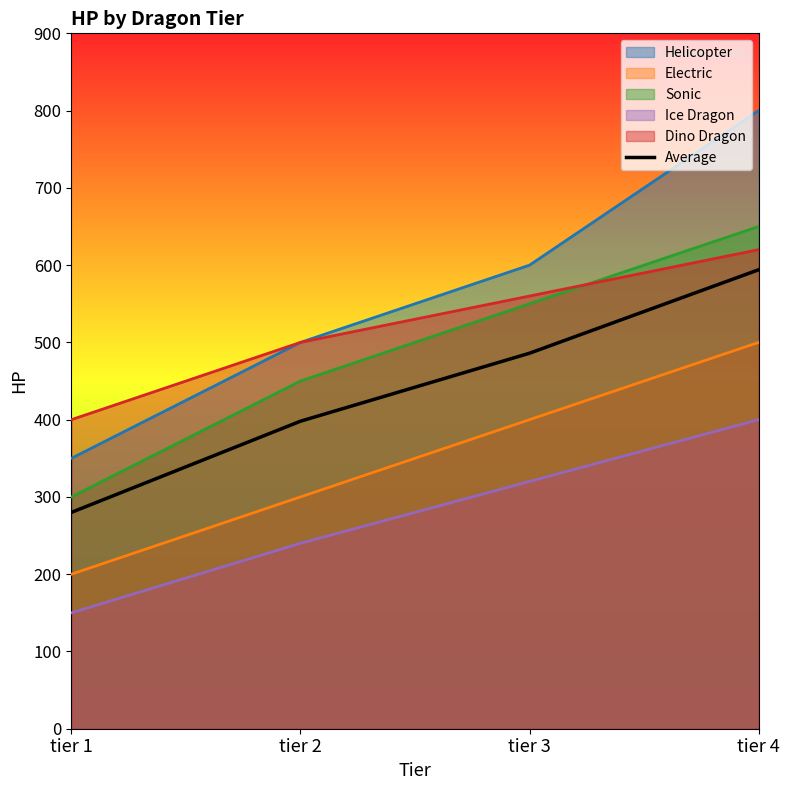

The chart shows a value of 398 at tier 2. True or false?

True